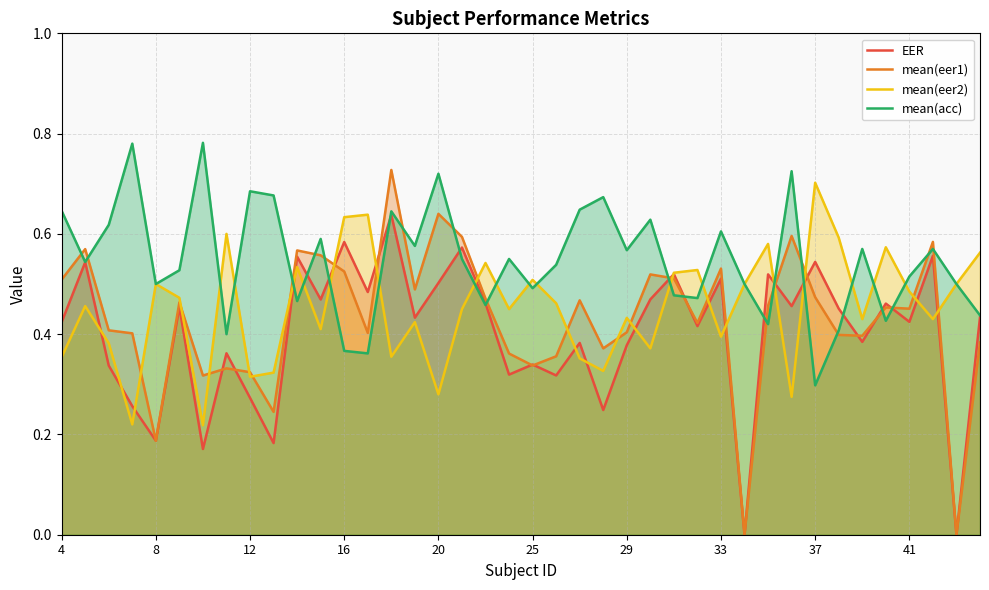

Is it true that mean(acc) equals 0.5 at 8?

True